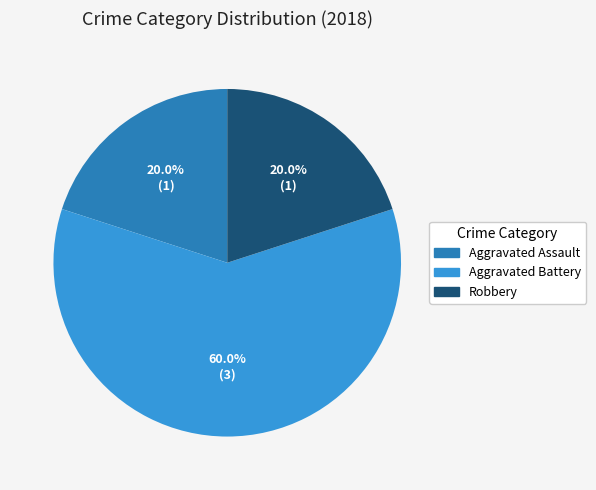

What is the majority slice?

Aggravated Battery